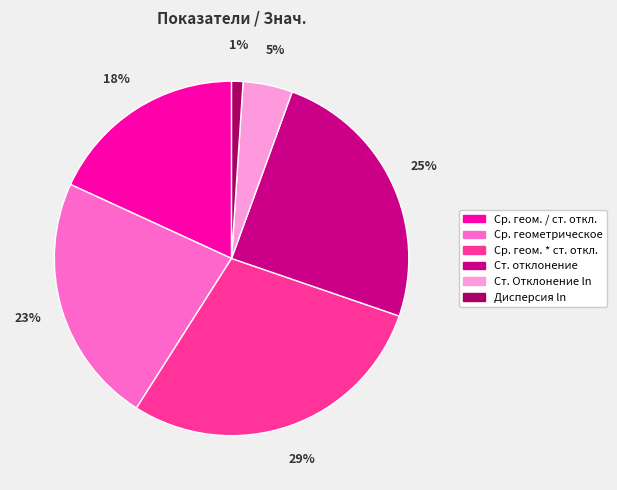

Rank the categories by value from highest to lowest.

Ср. геом. * ст. откл., Ст. отклонение, Ср. геометрическое, Ср. геом. / ст. откл., Ст. Отклонение ln, Дисперсия ln